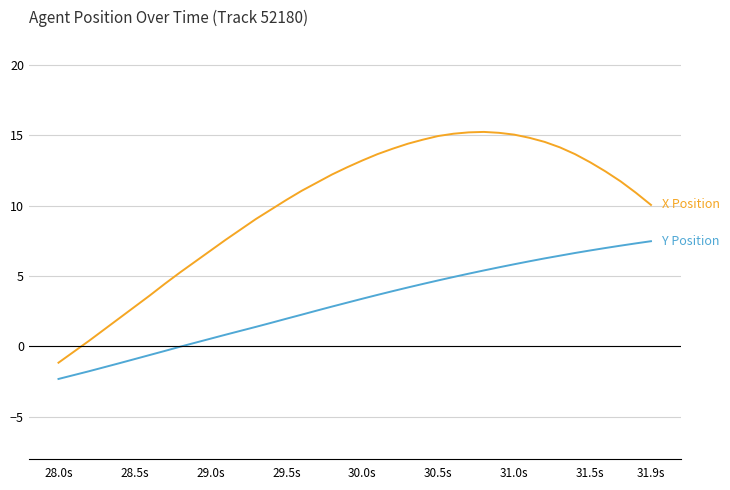

Does the chart display data point markers on the line(s)?

No